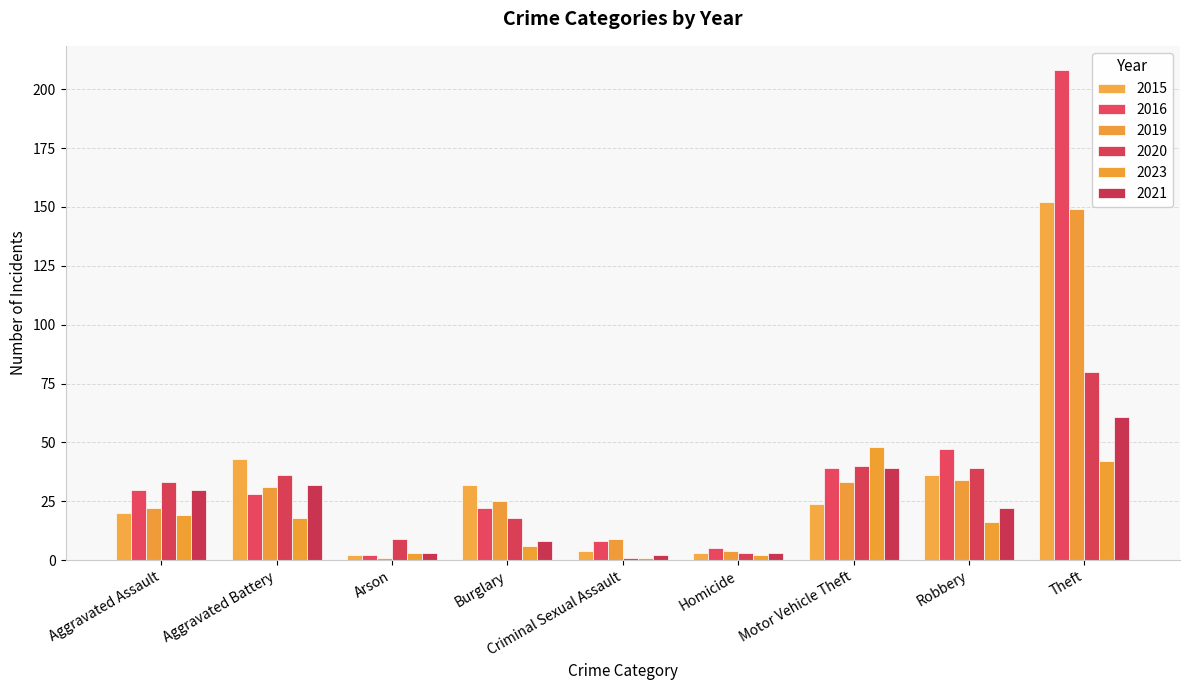

True or false: 2016 has a value of 22 at Burglary.

True